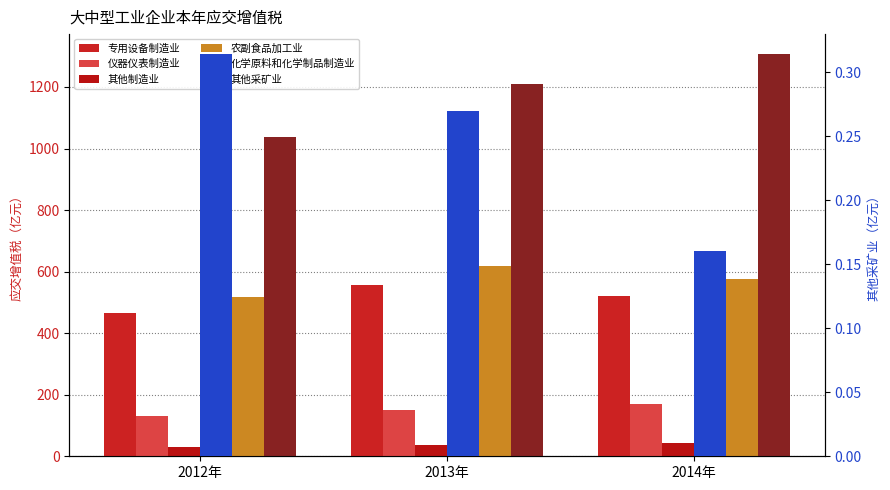

The 其他制造业 series shows 8.6 at 2012年. True or false?

False